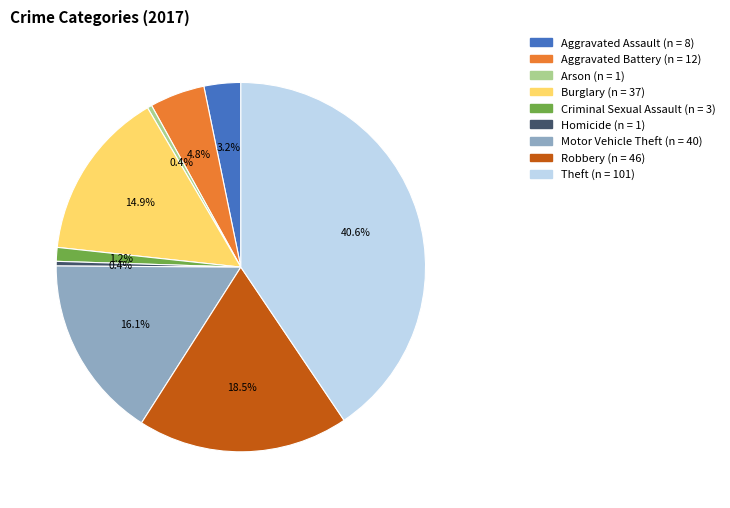

Which has a higher value, Homicide or Criminal Sexual Assault?

Criminal Sexual Assault